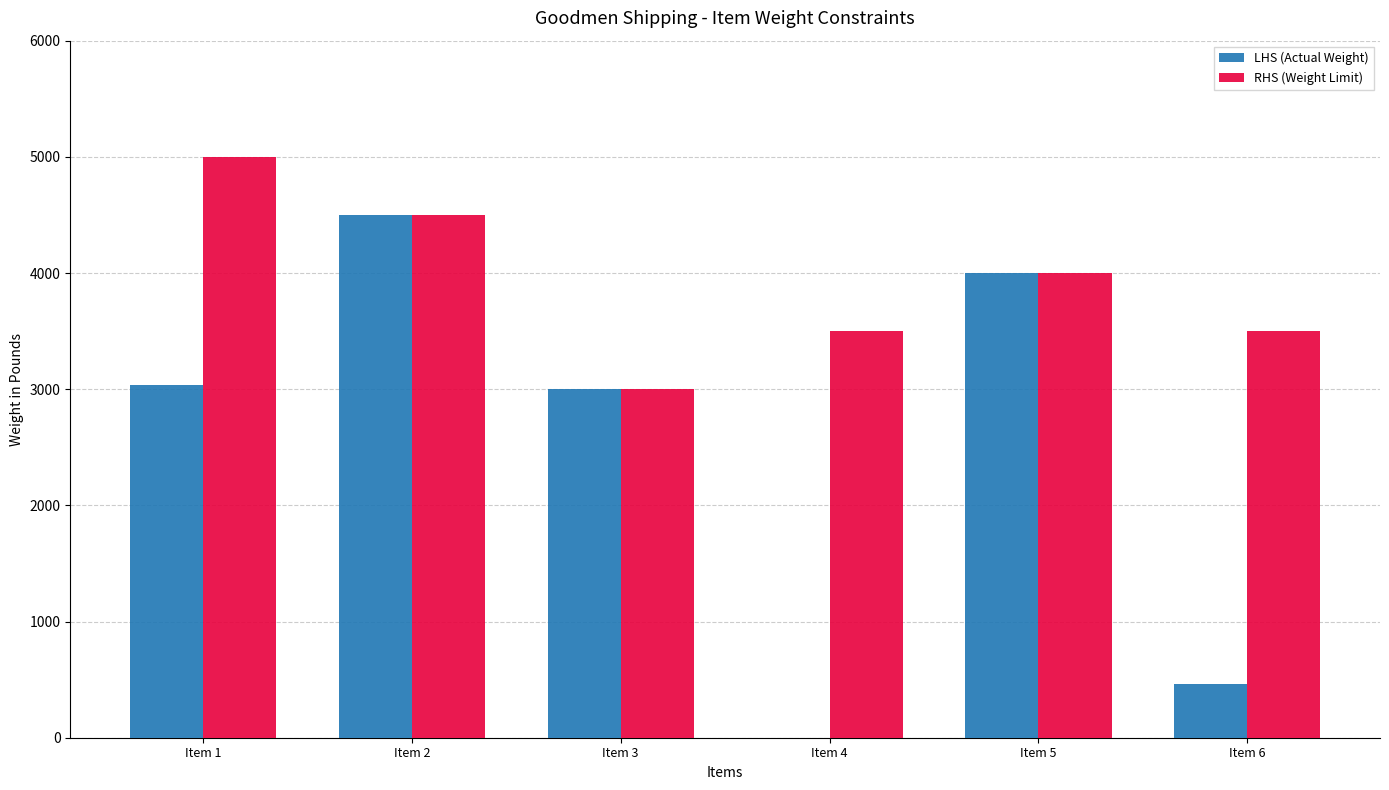

At which category is the sum across all series the highest?

Item 2